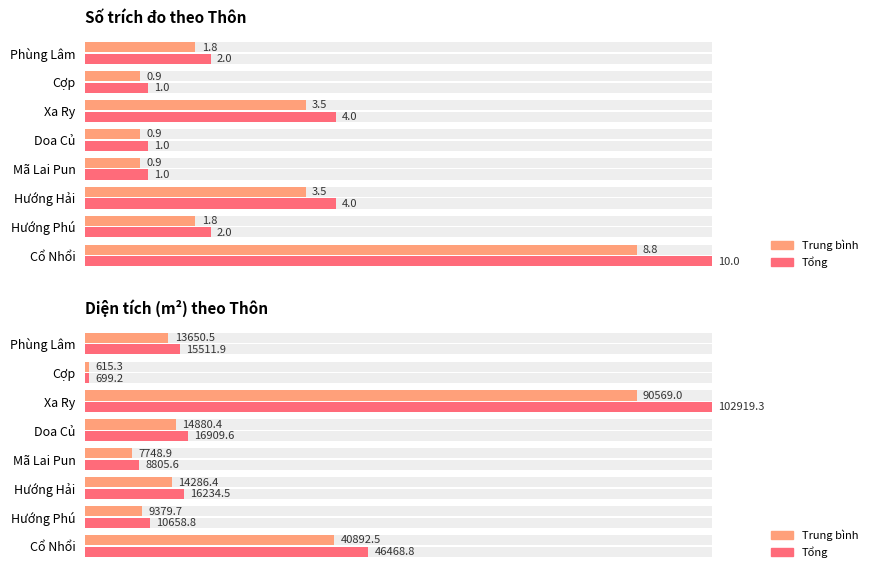

What is the difference between the maximum and minimum values in the Tổng series?

102220.1